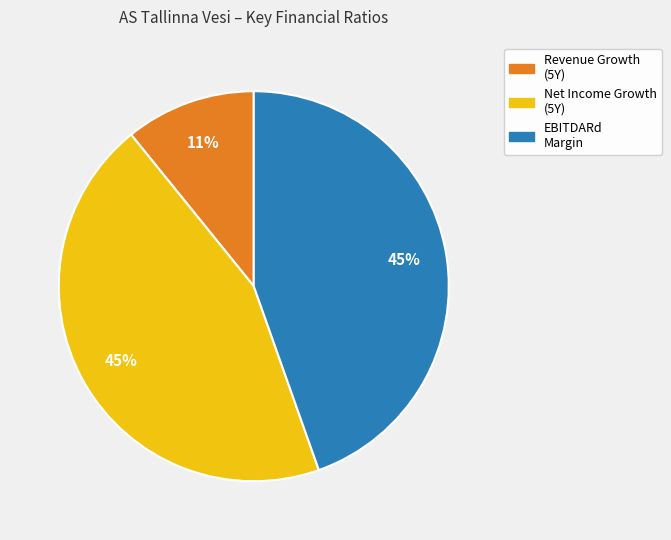

To the nearest percent, what is the difference between the largest and smallest slice percentages?

34%